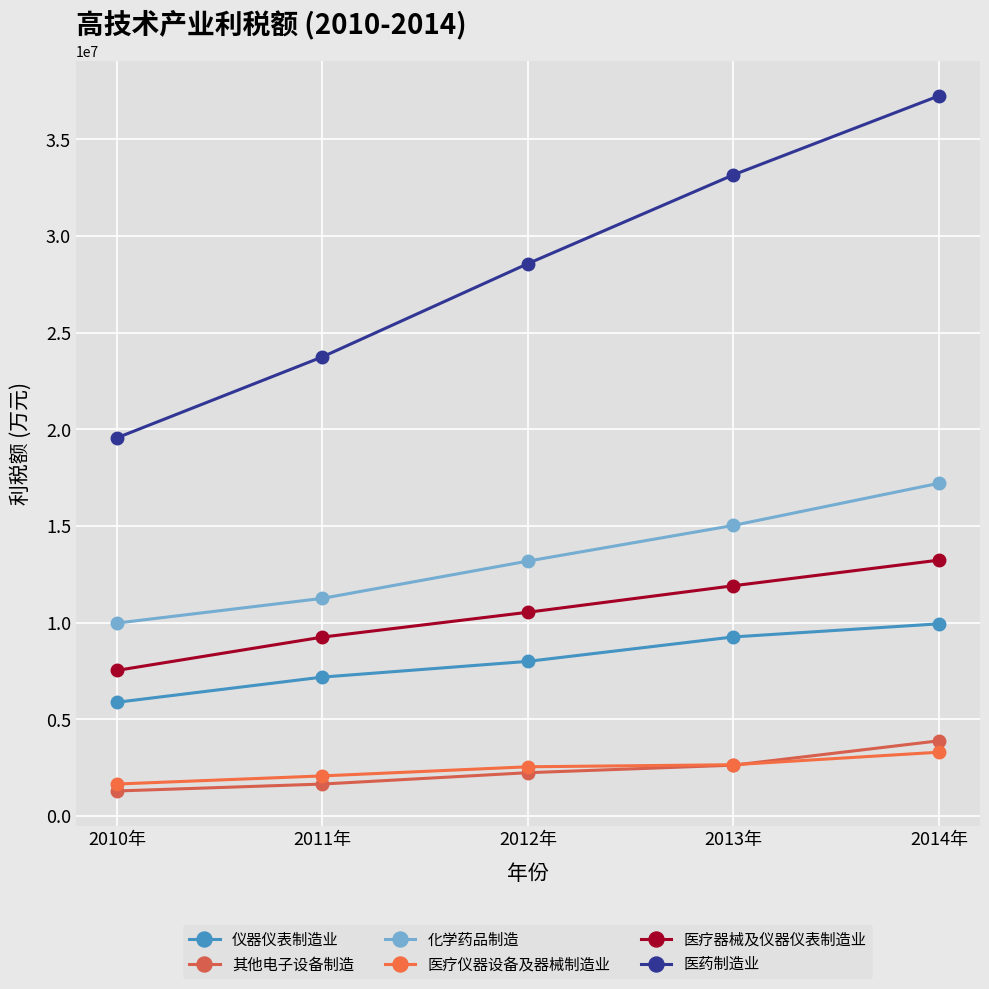

Between 2011年 and 2013年, which series saw the biggest shift?

医药制造业